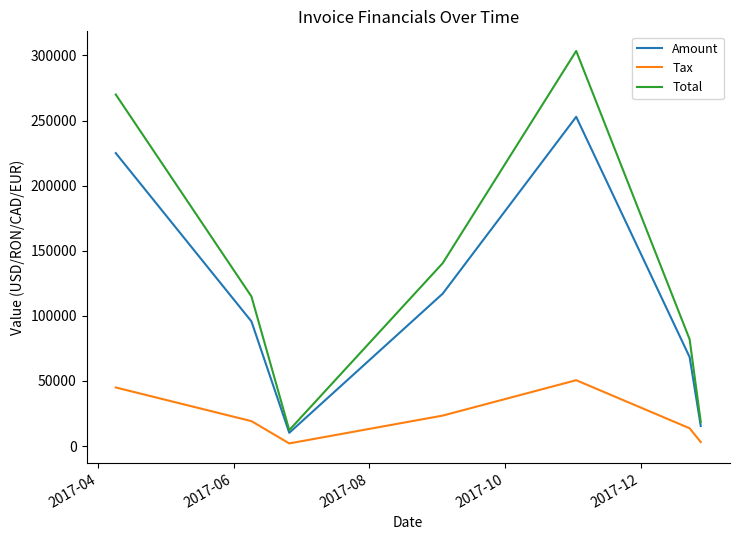

Which series has the largest total across all categories?

Total